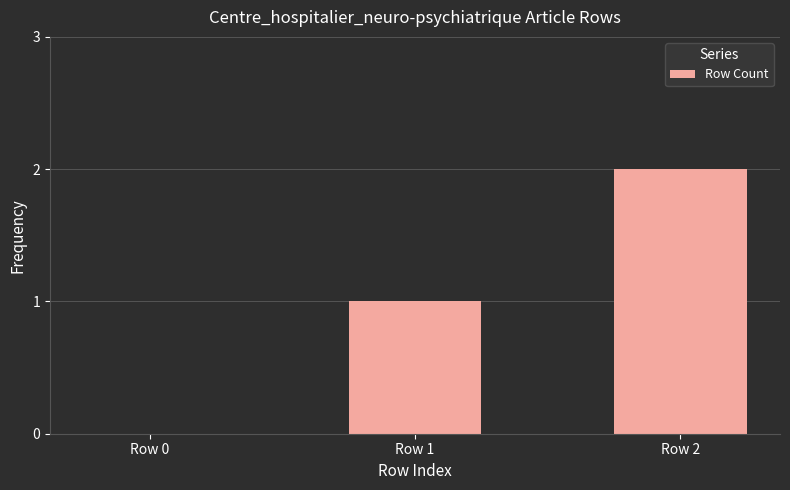

The value at Row 1 is 0. True or false?

False